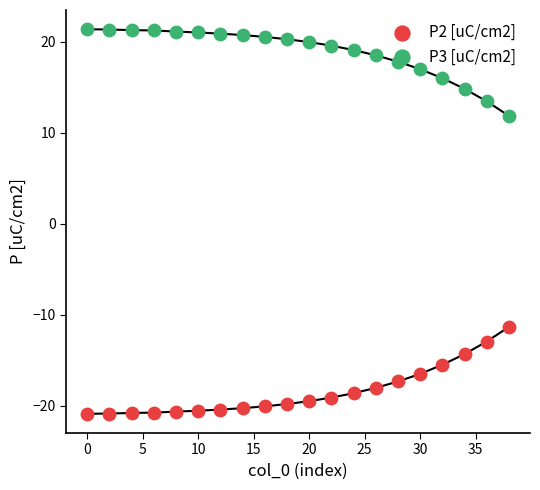

At how many categories does at least one series exceed 1?

20